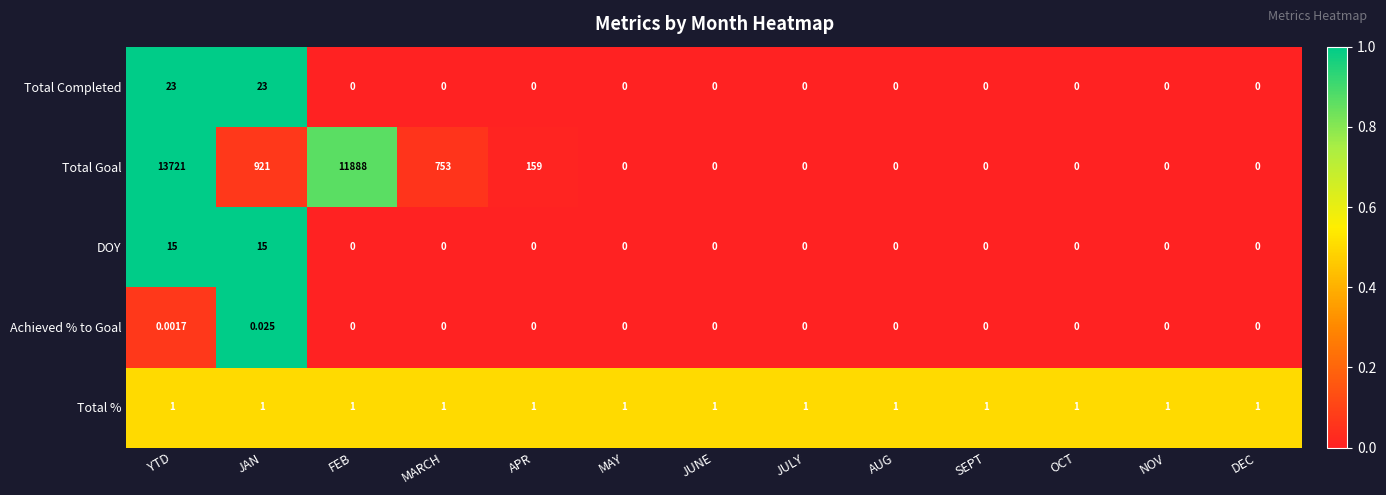

Which series has the largest total across all categories?

Total Goal